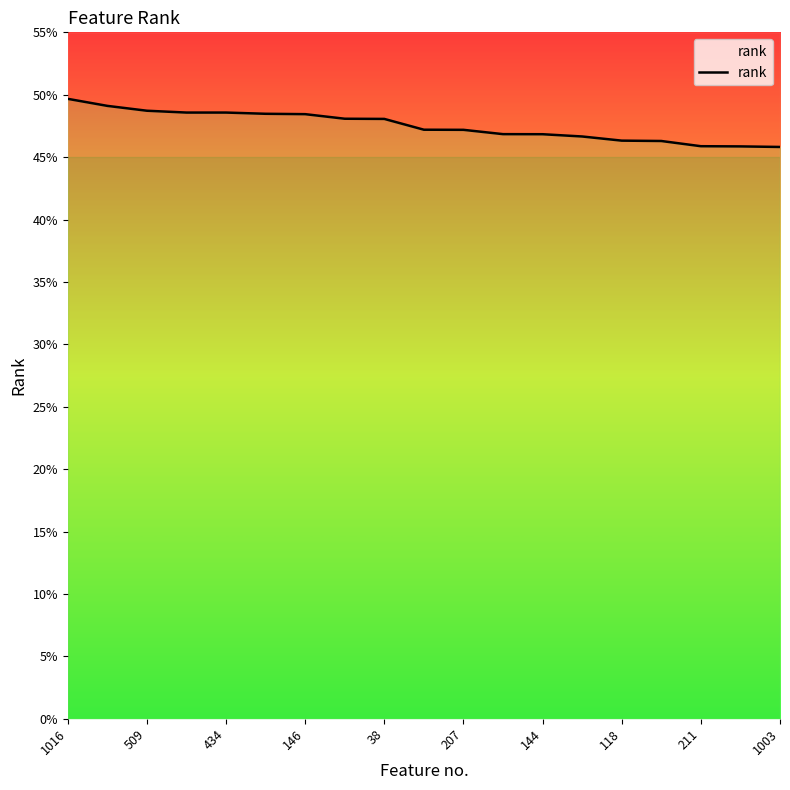

Reading left to right, extract all data points from this chart.

0.5	0.5	0.5	0.5	0.5	0.5	0.5	0.5	0.5	0.5	0.5	0.5	0.5	0.5	0.5	0.5	0.5	0.5	0.5